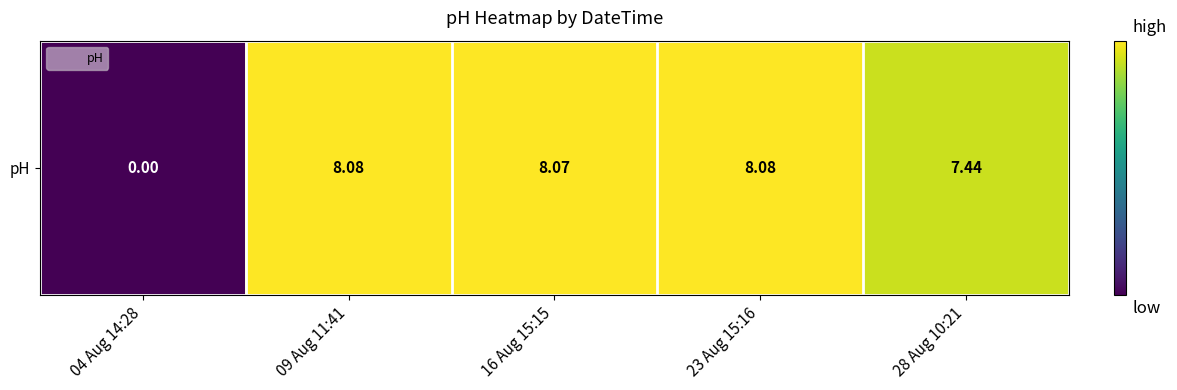

Reading right to left, transcribe all the data shown in this chart.

28 Aug 10:21=7.4	23 Aug 15:16=8.1	16 Aug 15:15=8.1	09 Aug 11:41=8.1	04 Aug 14:28=0.0